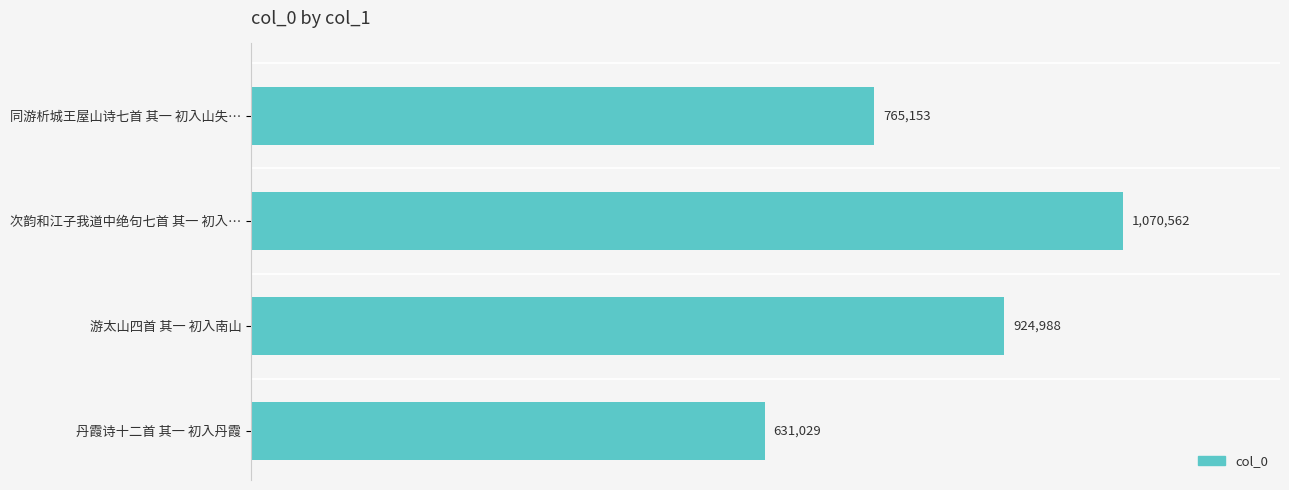

Are the bars horizontal?

Yes